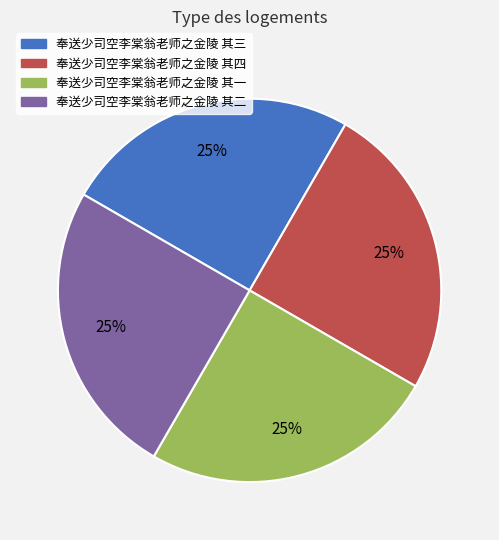

What percentage is the 奉送少司空李棠翁老师之金陵 其四 slice, to the nearest percent?

25%